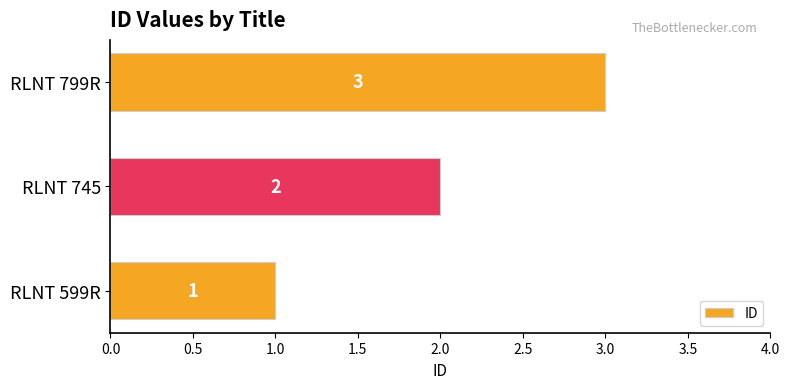

Approximately how many times larger is the value at RLNT 599R compared to RLNT 799R?

0.3